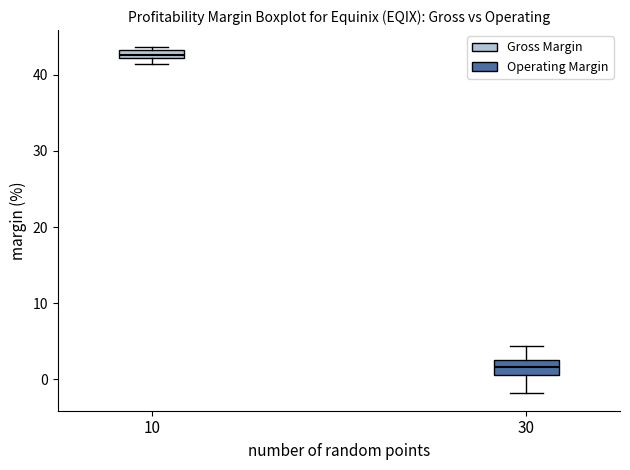

Which box's median line is the highest?

10